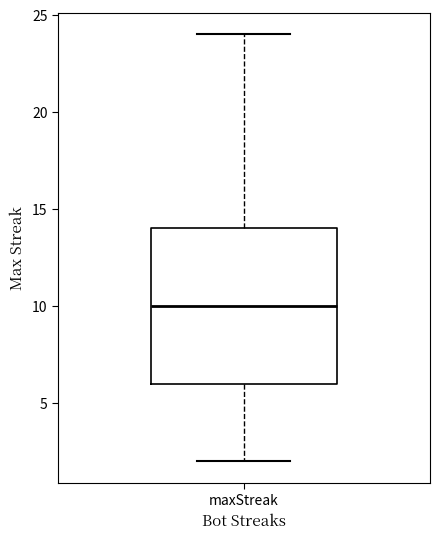

Read this box plot against the y-axis: the position of the median line, the range covered by the box, and the ends of both whiskers. The values are not printed on the chart, so give them approximately, as read against the axis.

median 10, box 6 to 14, whiskers 2 to 24